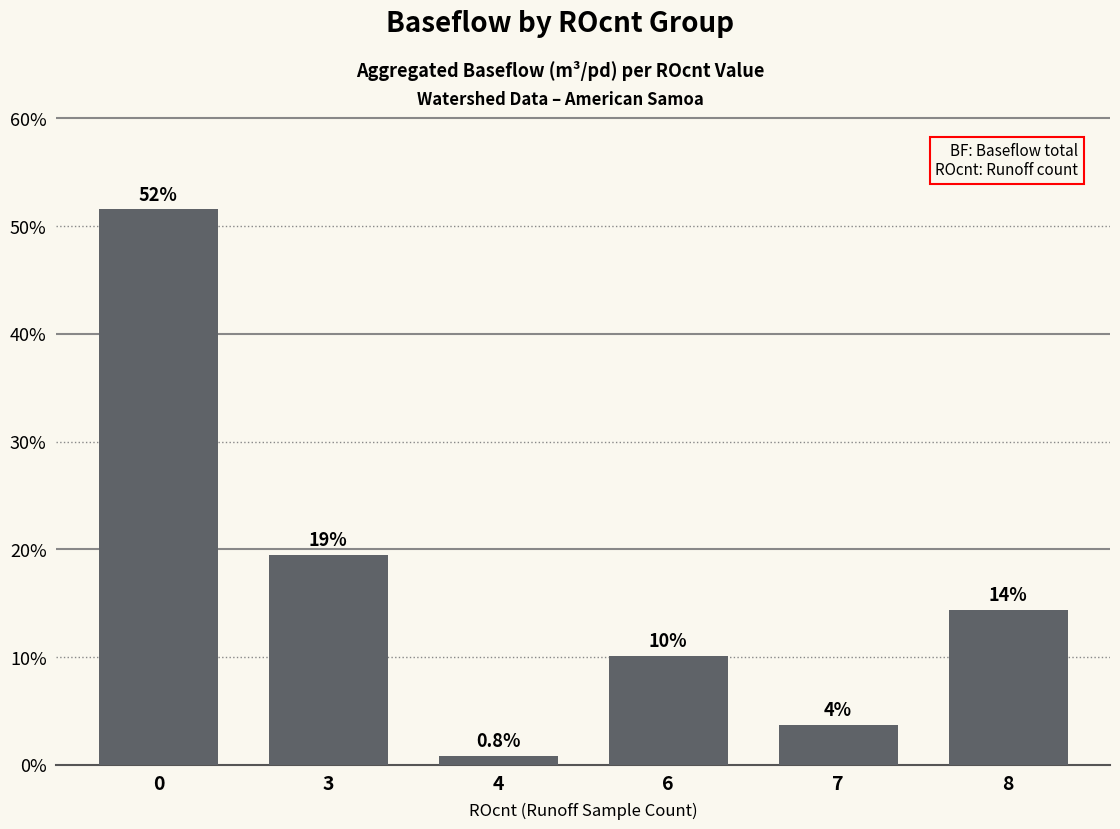

Are the bars horizontal?

No